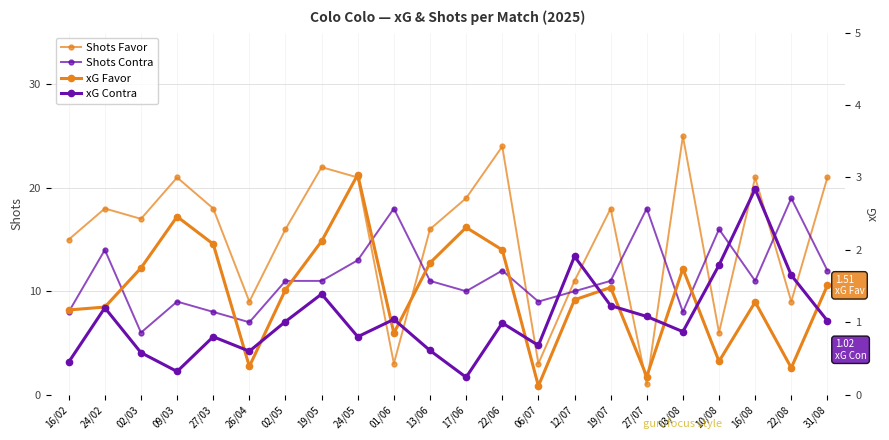

Which series has the widest spread of values?

Shots Favor